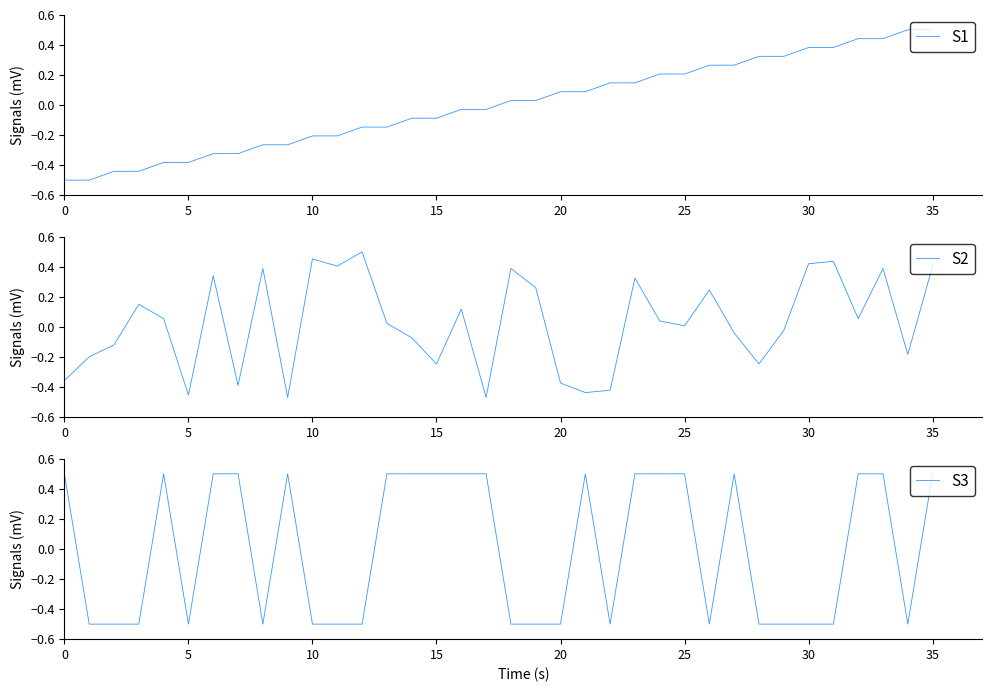

Which series has the largest total across all categories?

S2